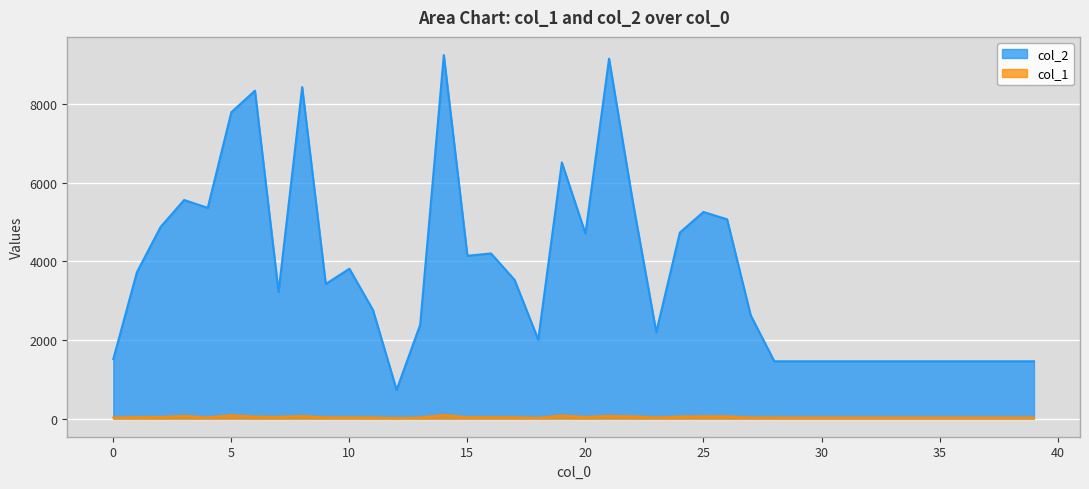

What is the sum of the col_1 values at 36 and 7?

67